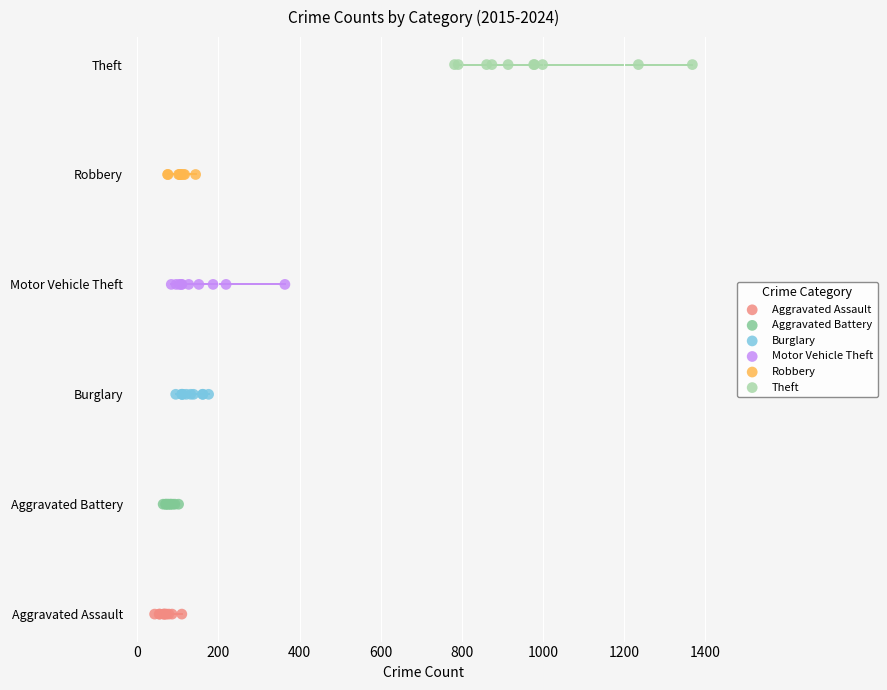

Which series contains the highest Y value?

Theft